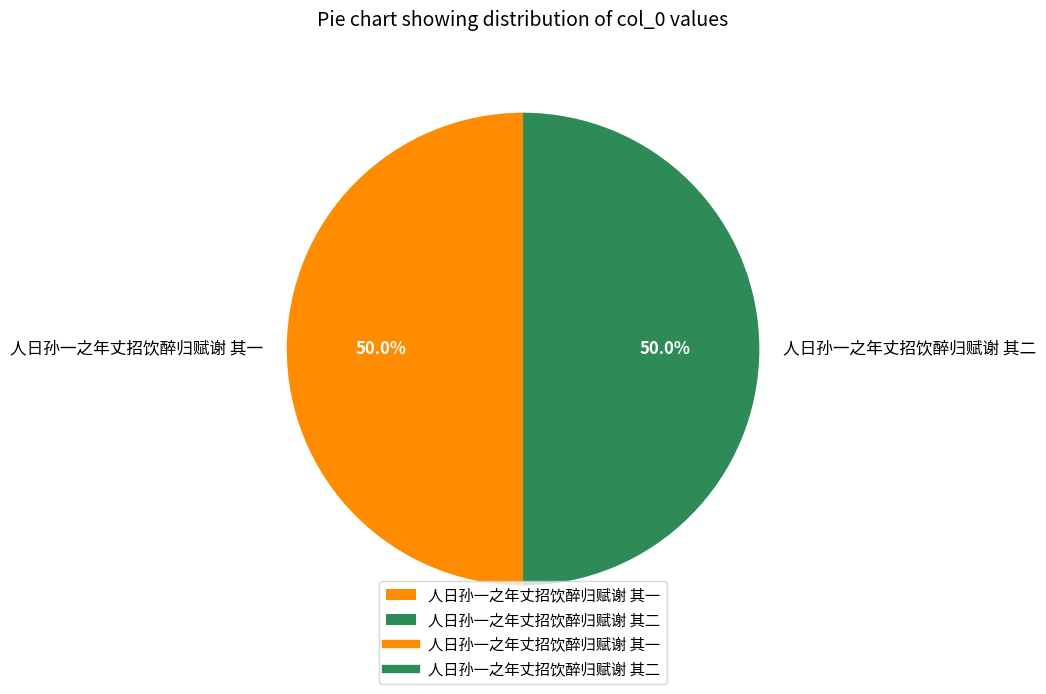

Combined, what portion of the pie is 人日孙一之年丈招饮醉归赋谢 其二 and 人日孙一之年丈招饮醉归赋谢 其一?

100.0%